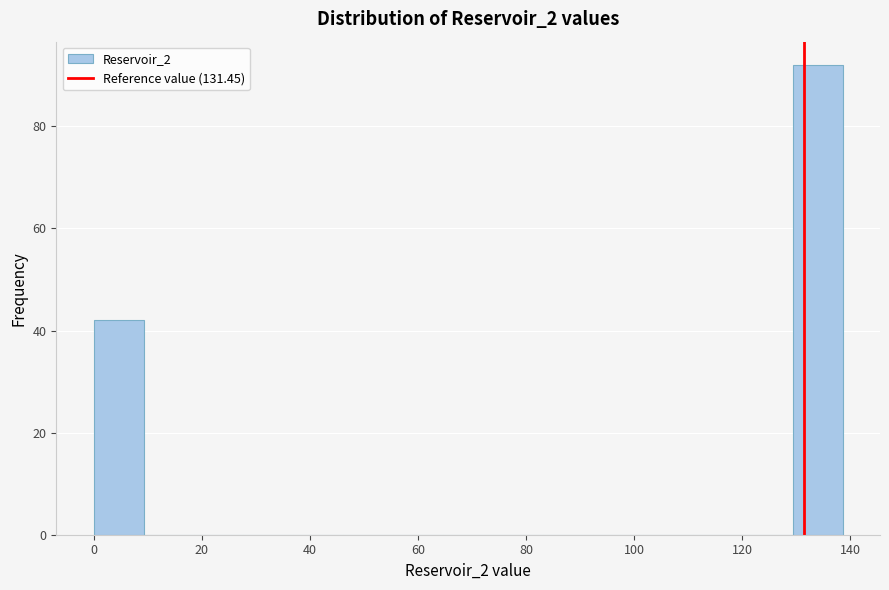

What is the height of the bar covering 0 to 10 on the x-axis? Neither the bar edges nor the heights are printed on the chart, so give them approximately, as read against the axes.

42